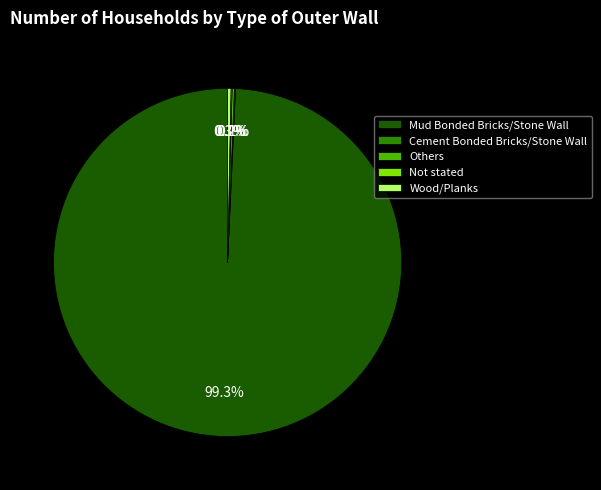

To the nearest percent, what is the average slice percentage?

20%